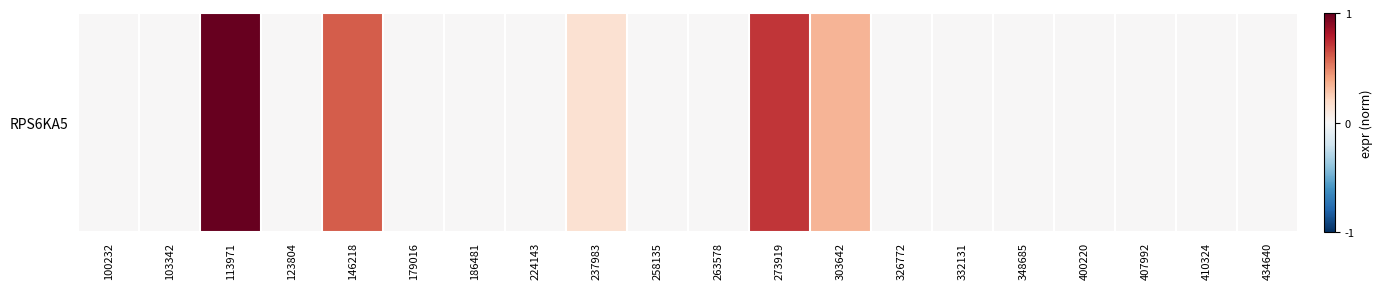

What is the difference between the values at 410324 and 146218?

0.6